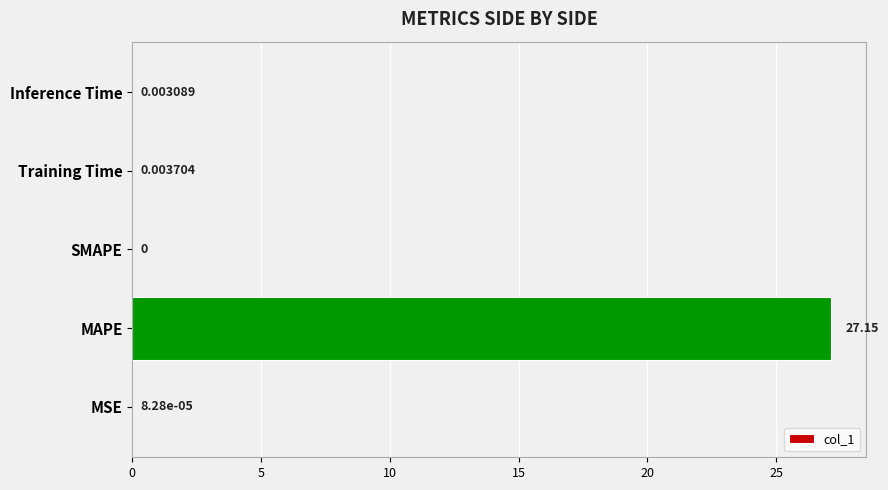

Where is the data nearest to the value 13?

Training Time